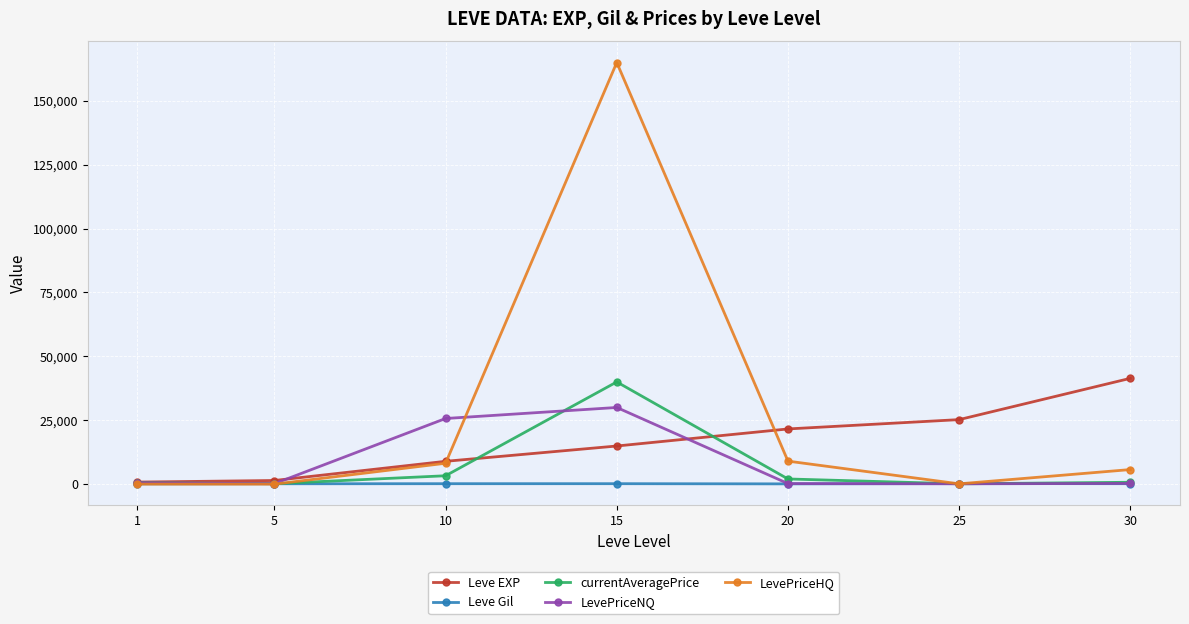

Count the number of categories in the chart.

7